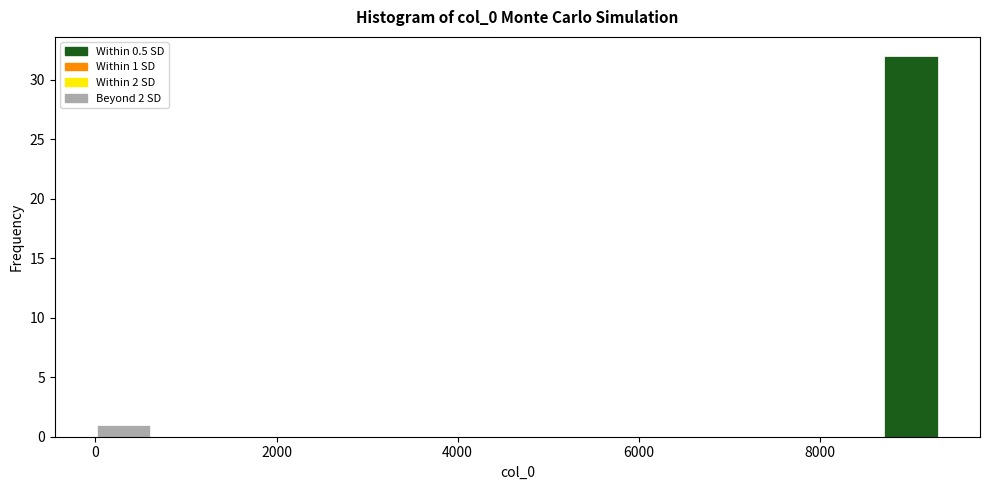

Around what value on the x-axis is the tallest bar? Give the approximate position of its centre, as read against the axis.

9000